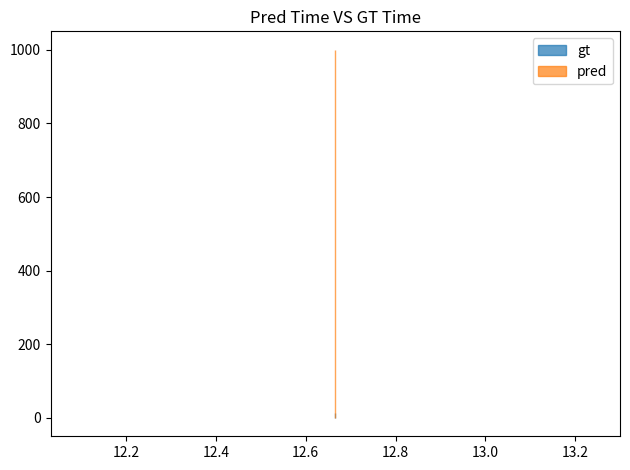

At which label does gt reach its minimum?

12.666